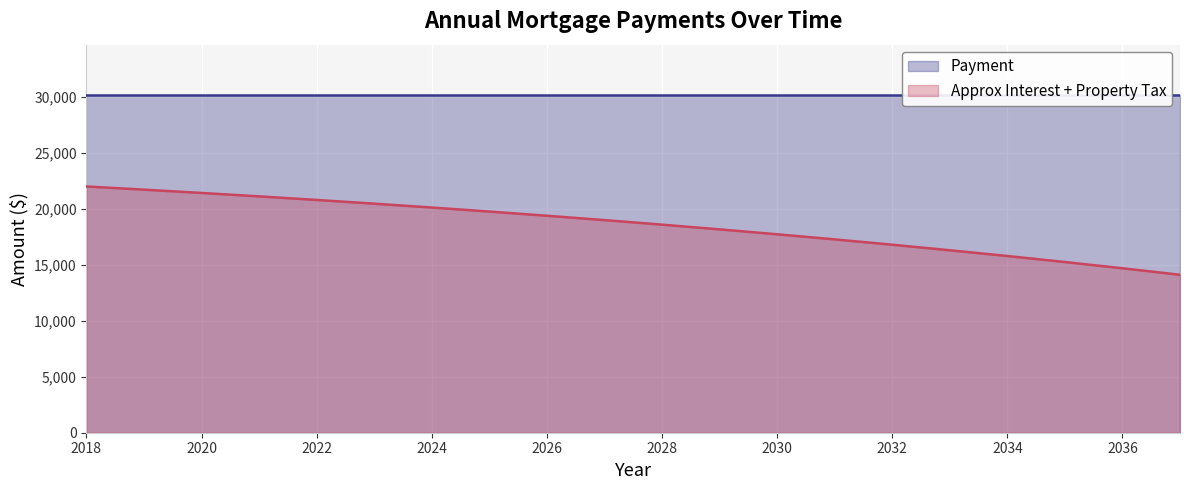

Which label corresponds to the smallest value in the chart?

2037